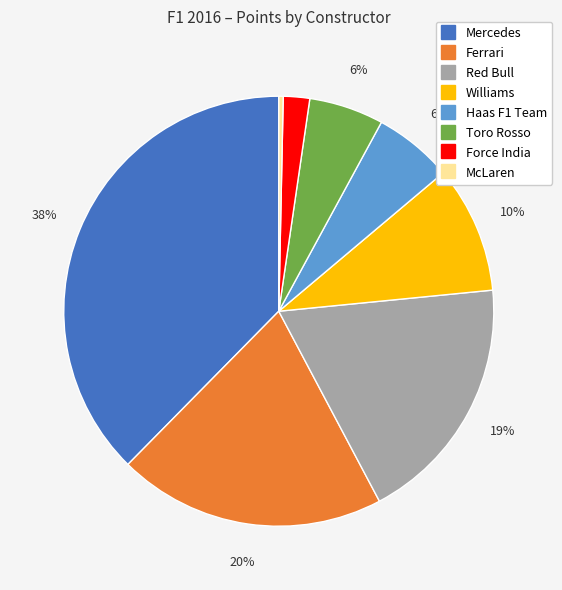

Do Williams and Force India together represent more than half of the pie?

No